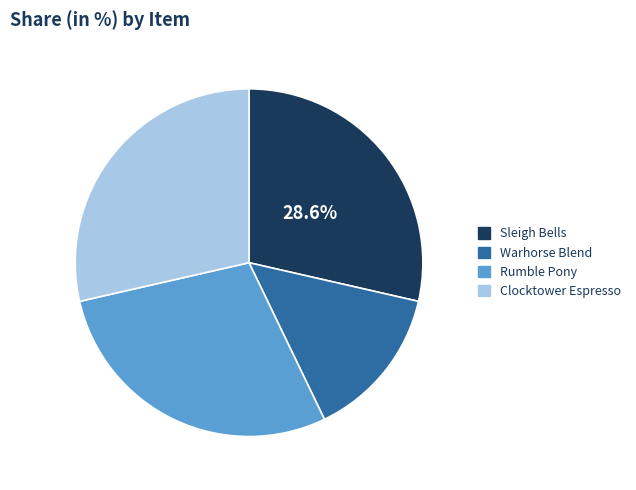

Is there any slice that represents more than half of the pie?

No